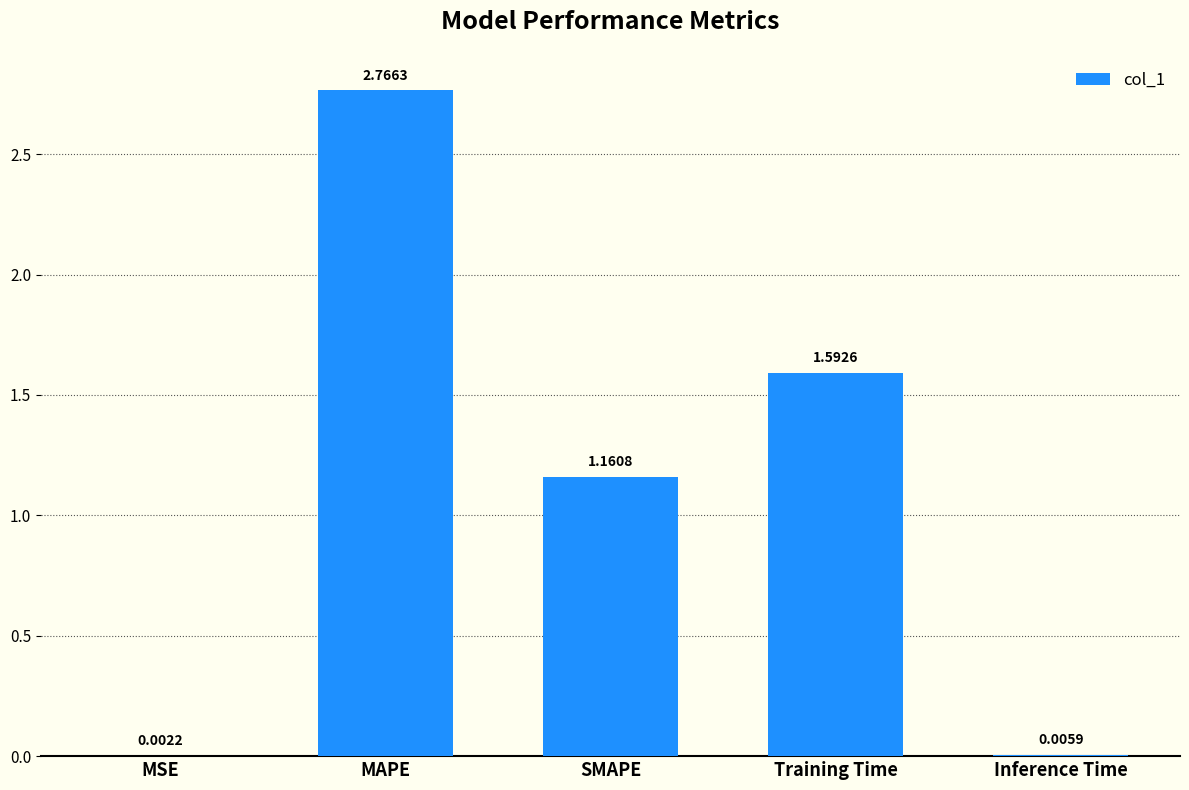

How many distinct data groups are displayed?

1